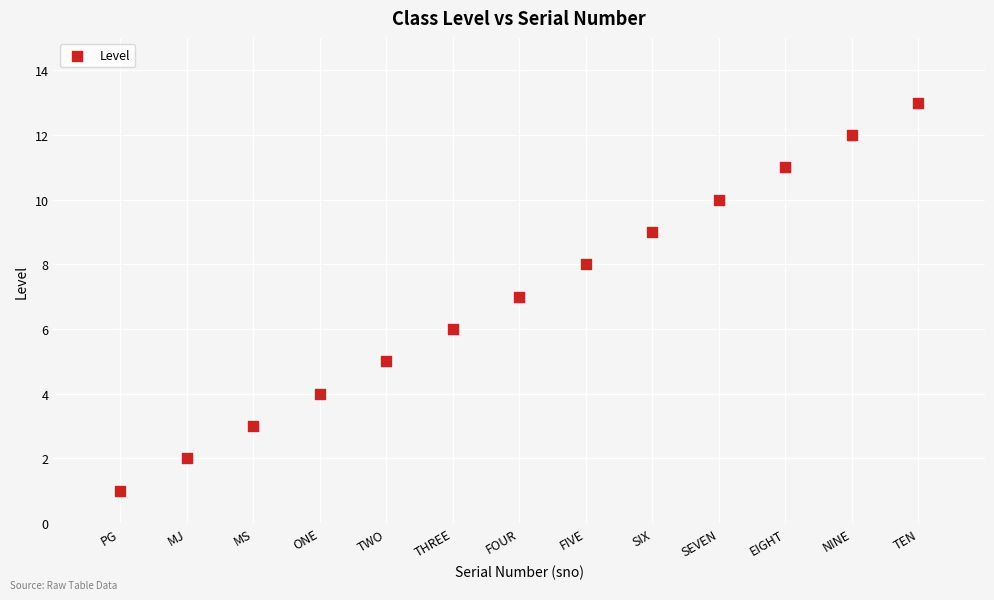

What is the range of Y values (max minus min)?

12